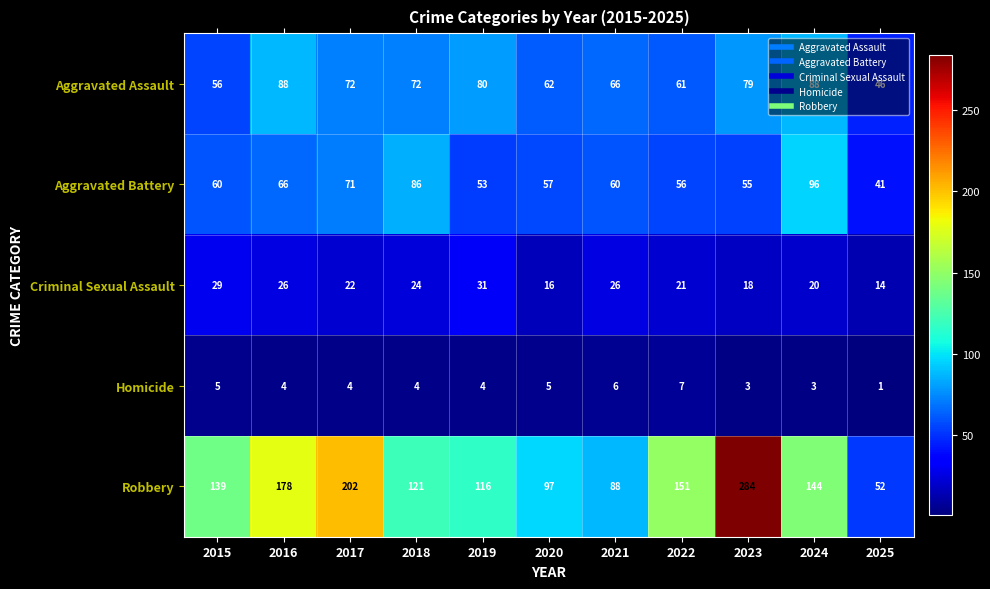

What is the difference between the maximum and second lowest values in the Aggravated Assault series?

32